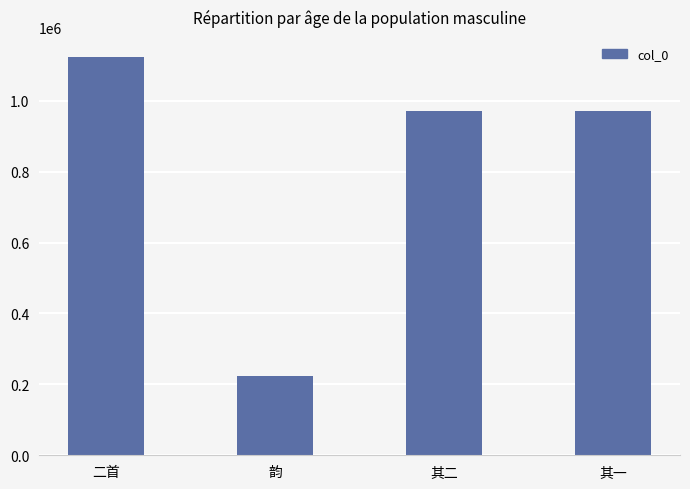

What is the maximum value shown in the chart?

1123535